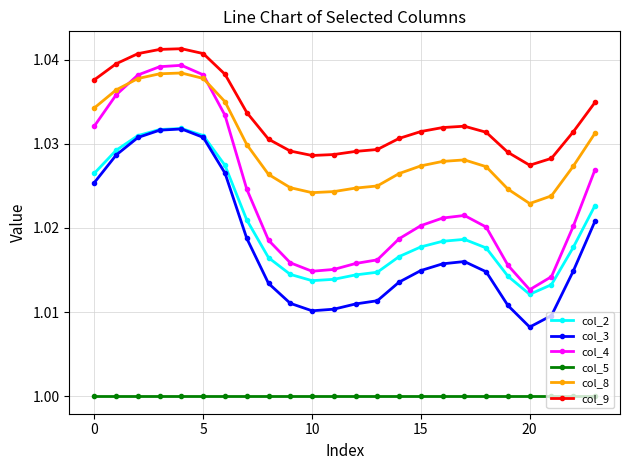

True or false: col_8 and col_2 cross at least once.

False